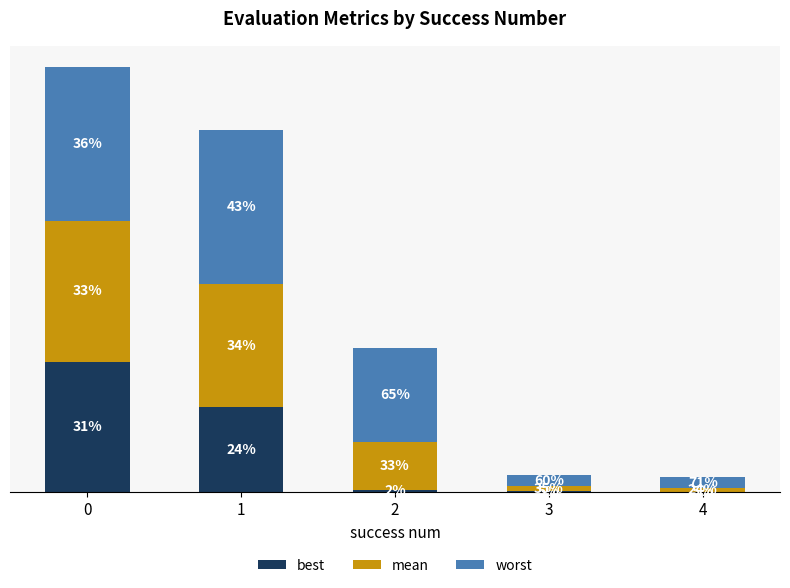

What is the sum of the worst values at 4 and 2?

2.7